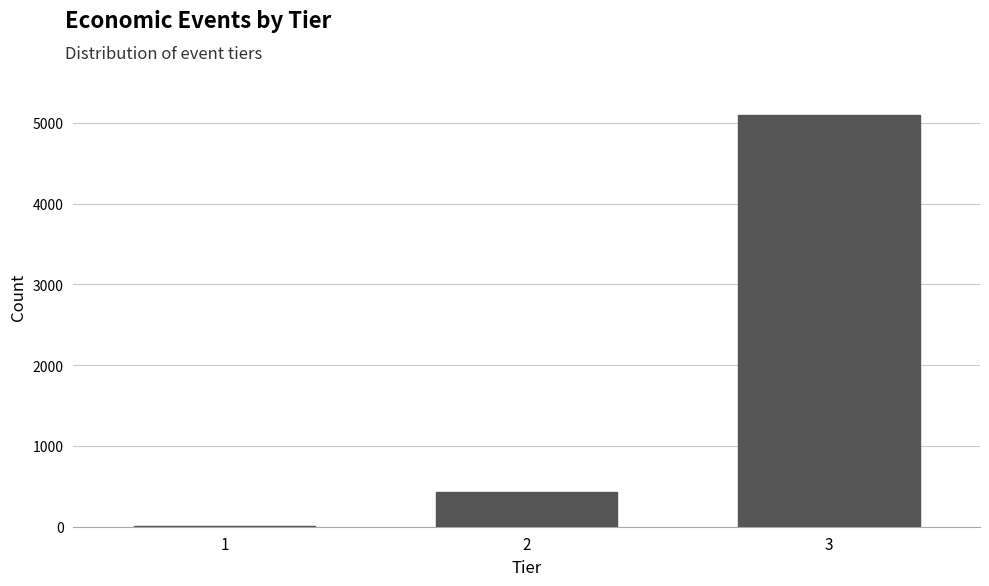

Reading left to right, transcribe all the data shown in this chart.

1=14	2=432	3=5093